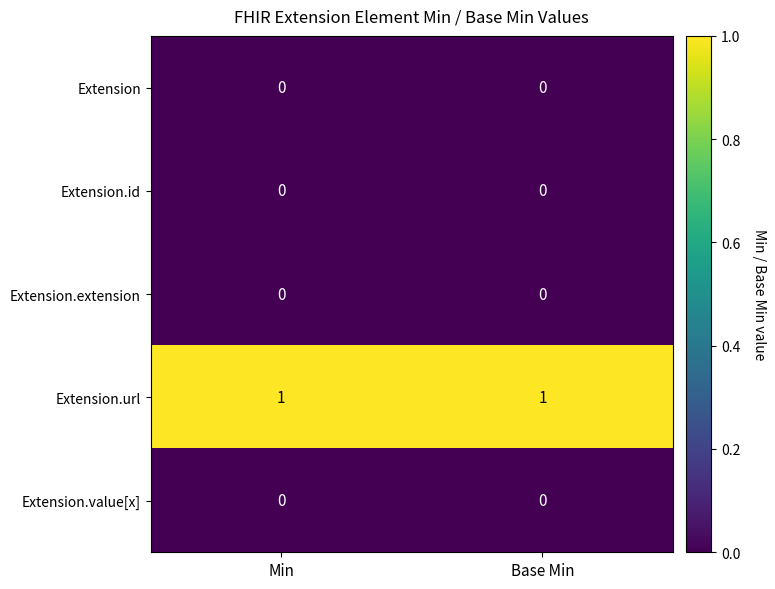

Which series has the largest total across all categories?

Extension.url